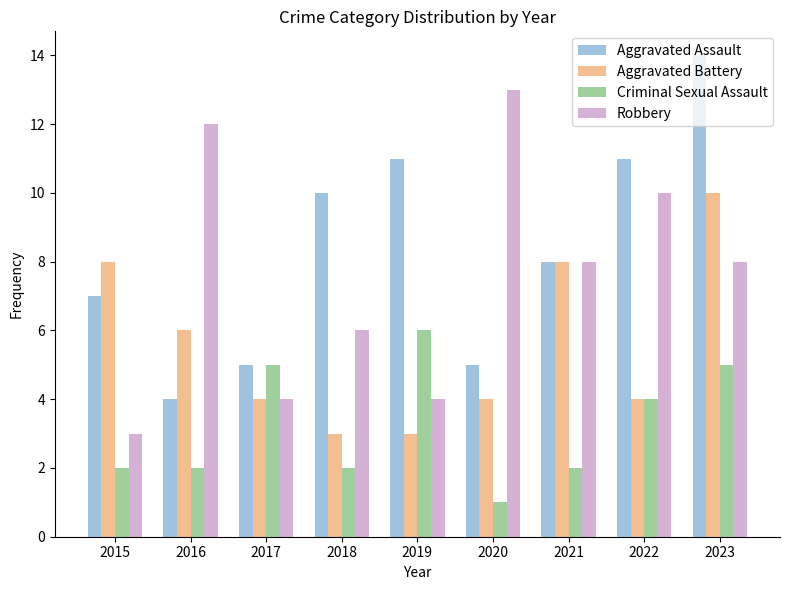

Between 2017 and 2020, which series saw the biggest shift?

Robbery